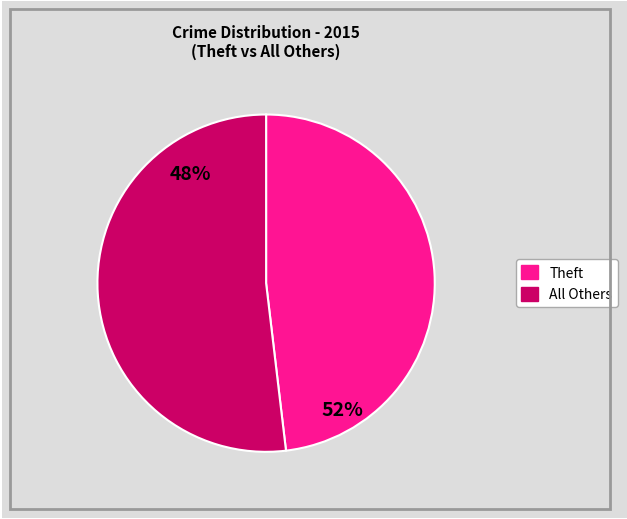

Which slice is the largest?

Theft